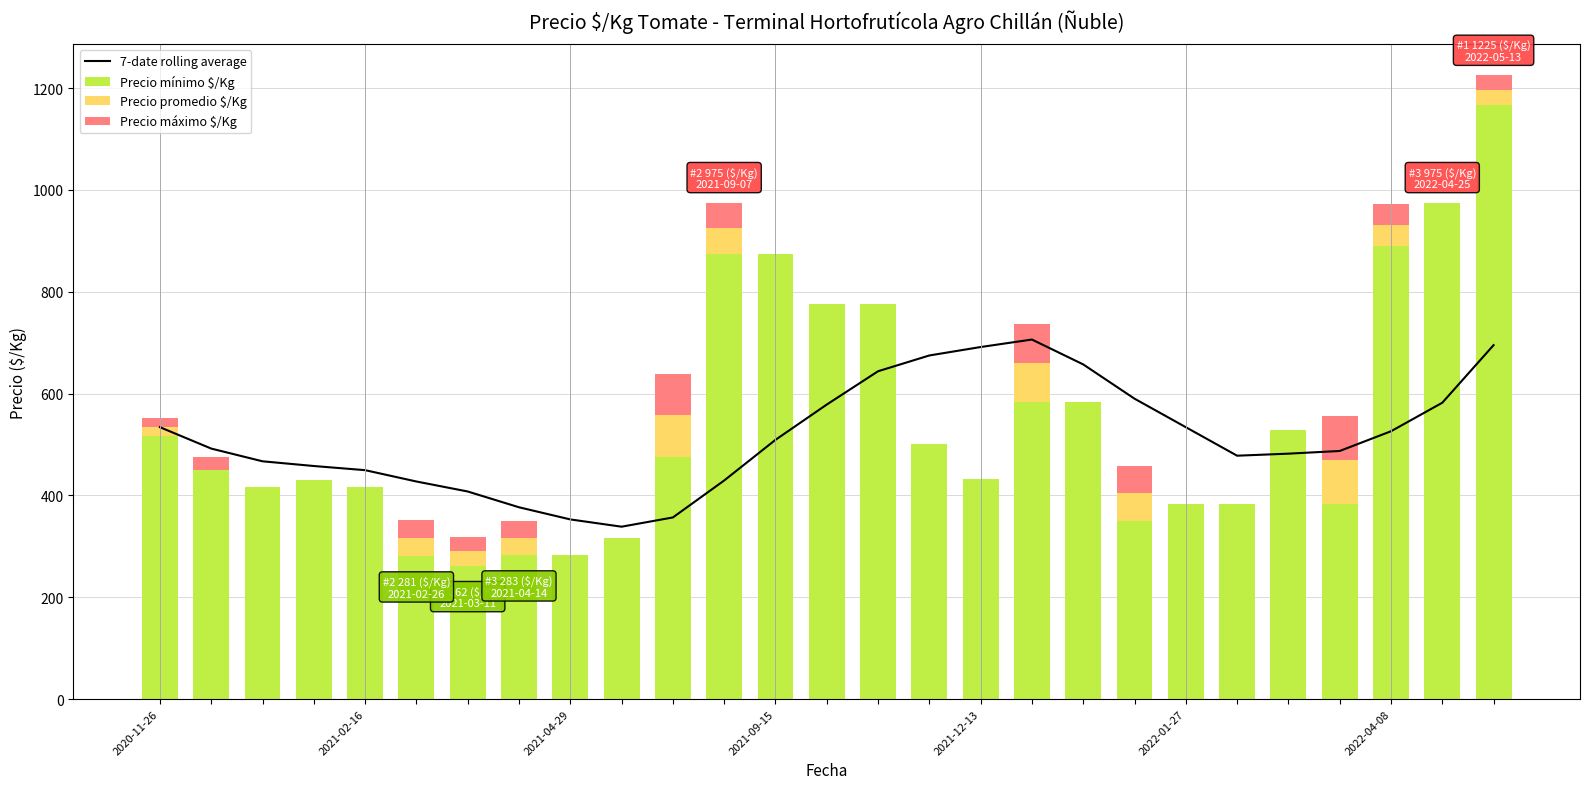

What is the lowest value of the 7-date rolling average series?

338.6